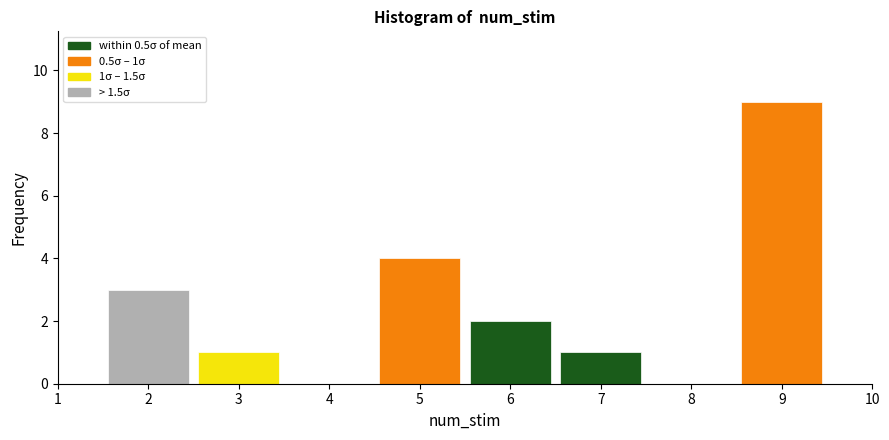

Which range on the x-axis has the tallest bar?

8.5 to 9.5